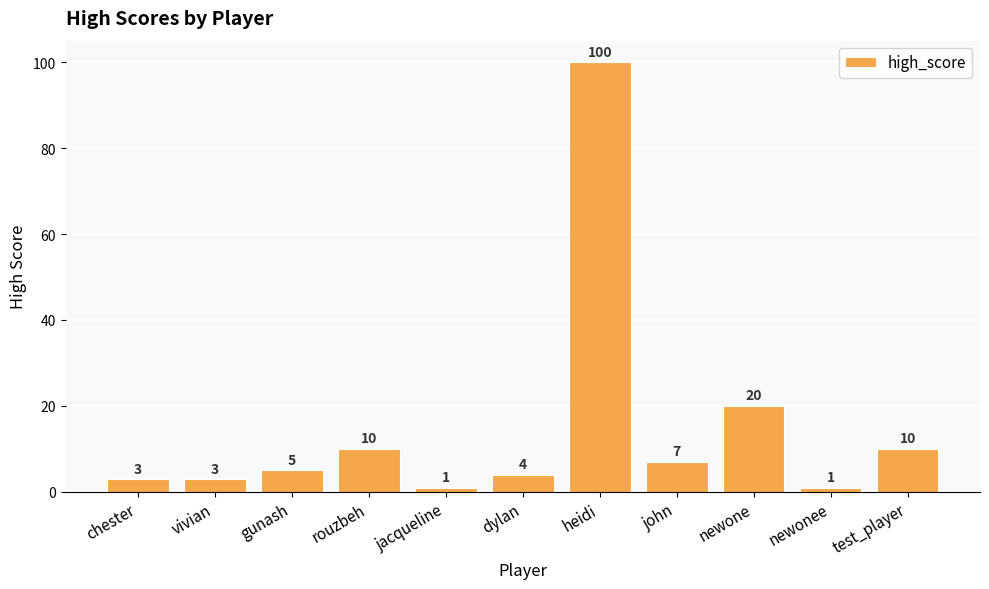

Is it true that the value at jacqueline is 1?

True